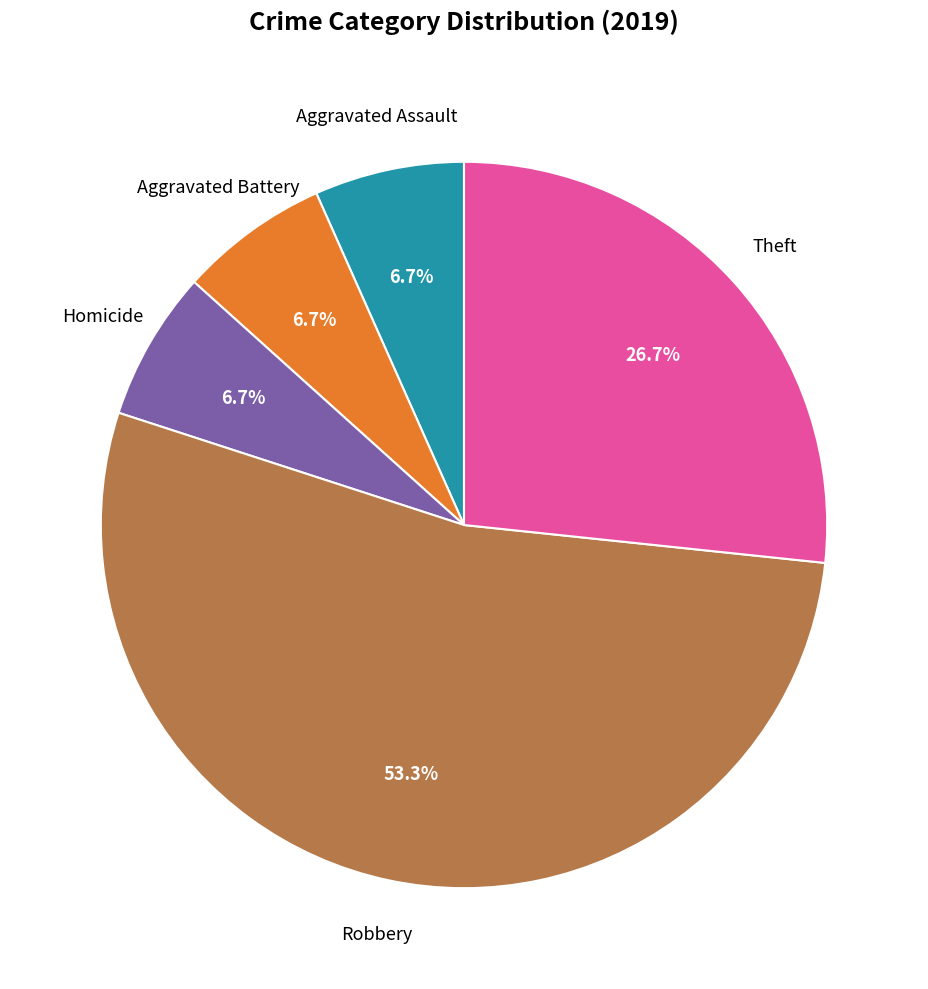

Does any single category account for the majority?

Yes